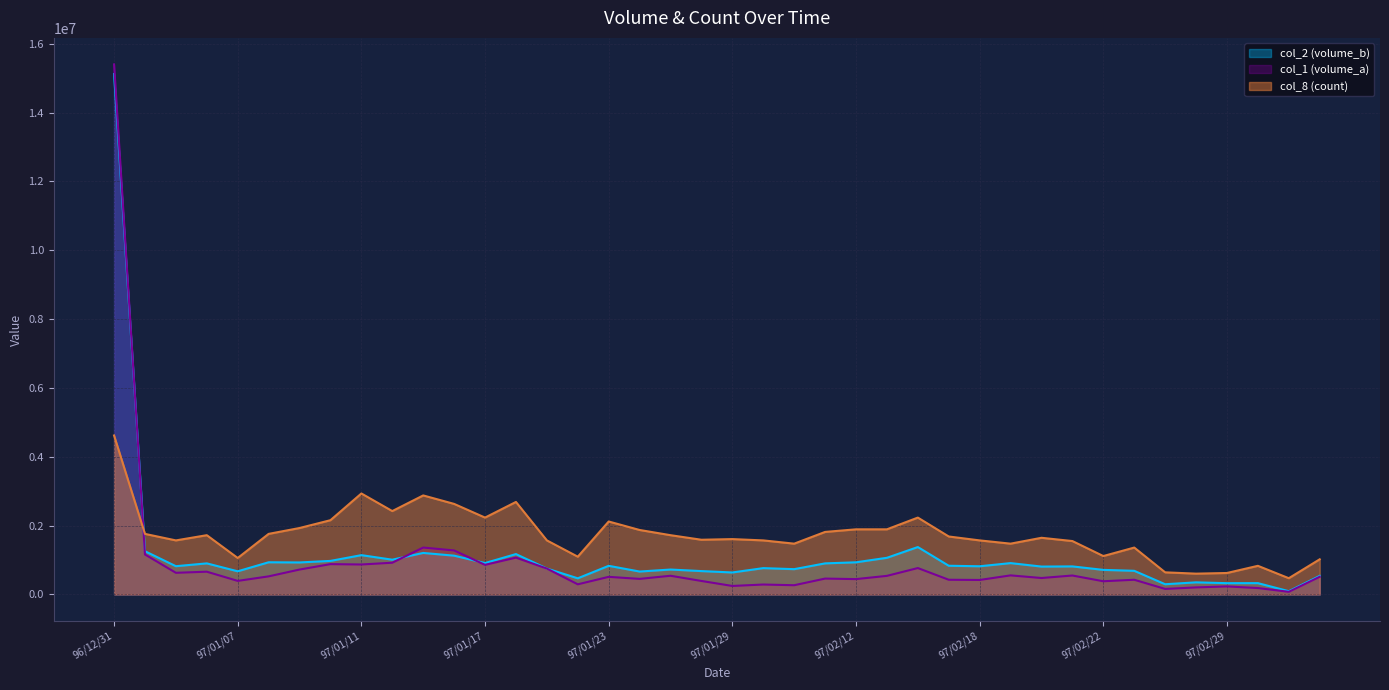

At 97/01/30, list the series in order from largest to smallest.

col_8 (count), col_1 (volume_a), col_2 (volume_b)